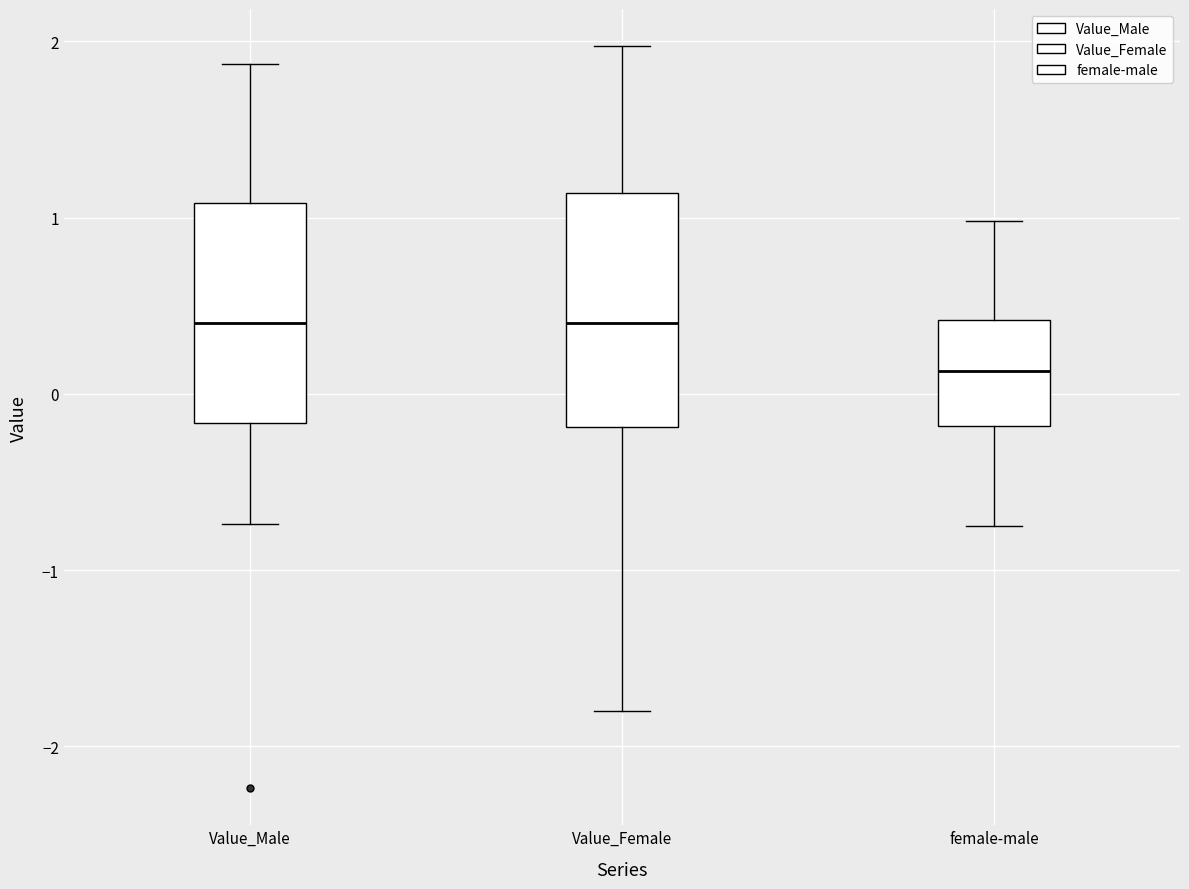

Which box's median line is the lowest?

female-male